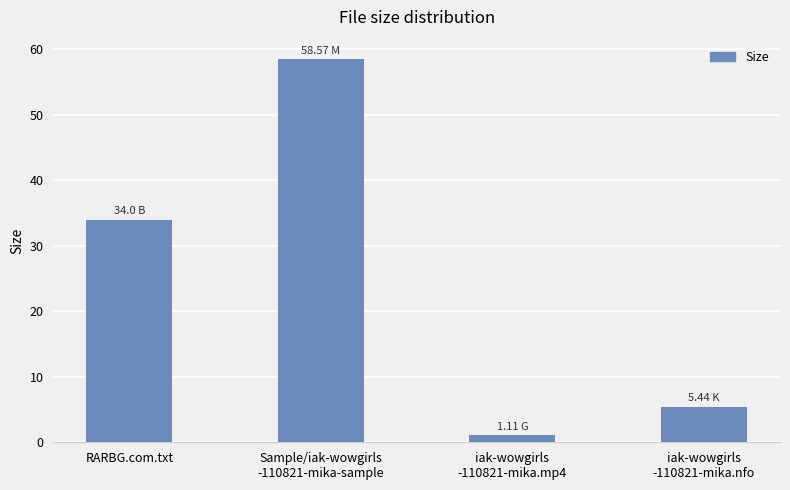

Reading left to right, what are all the values shown in this chart?

34.0	58.6	1.1	5.4